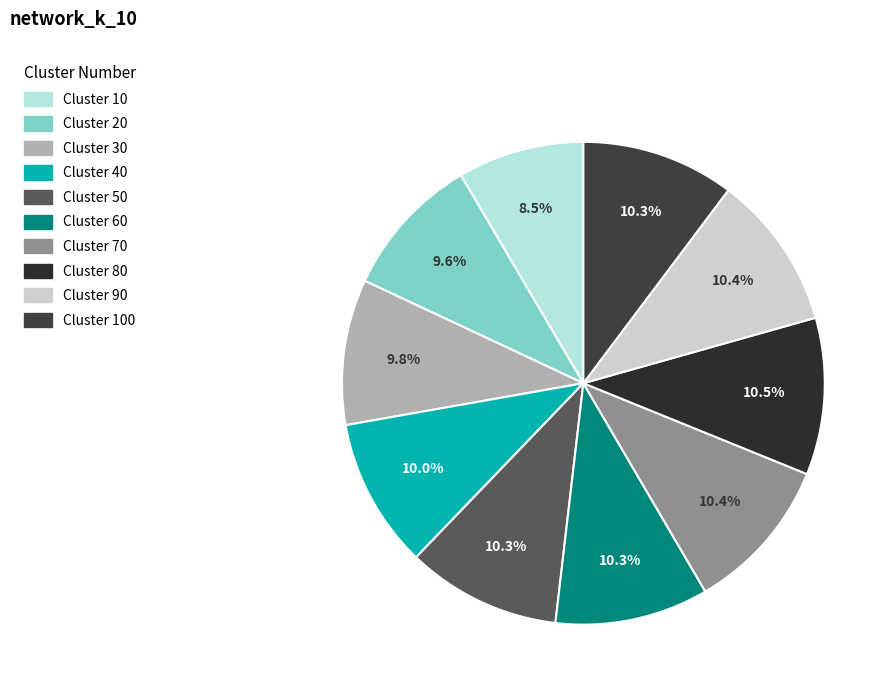

Count the number of slices in the pie.

10